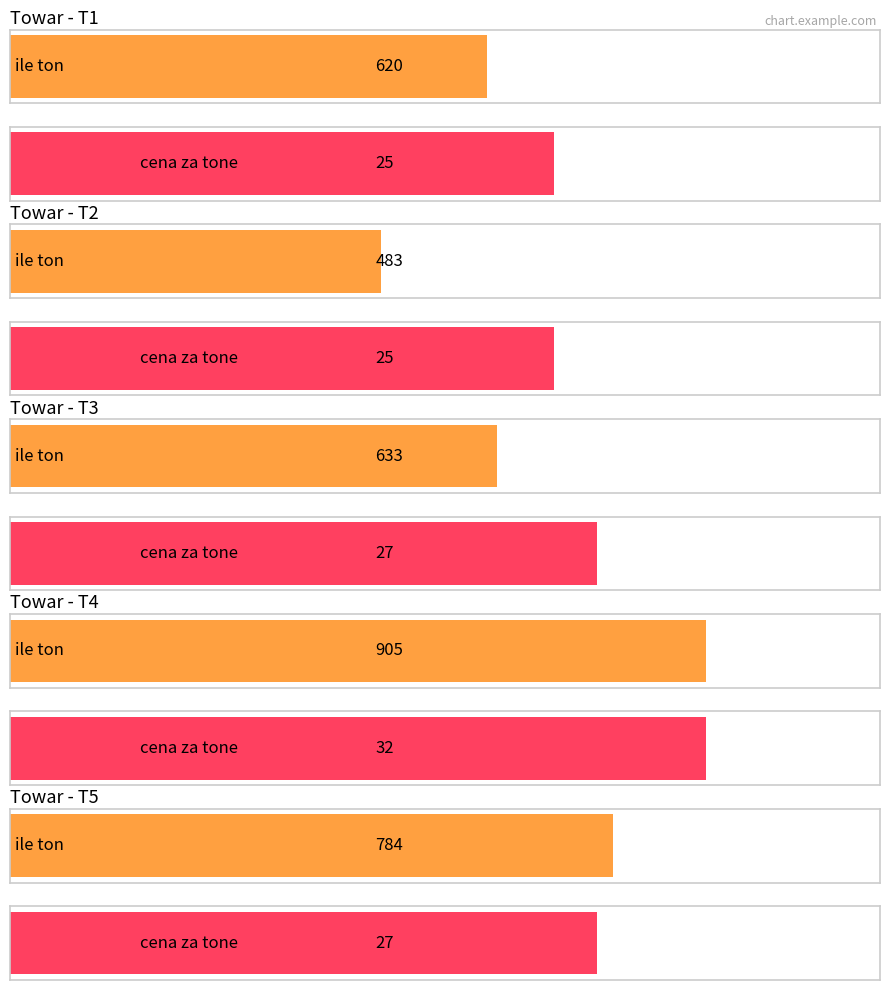

What is the difference between the maximum and minimum values in the ile ton series?

422